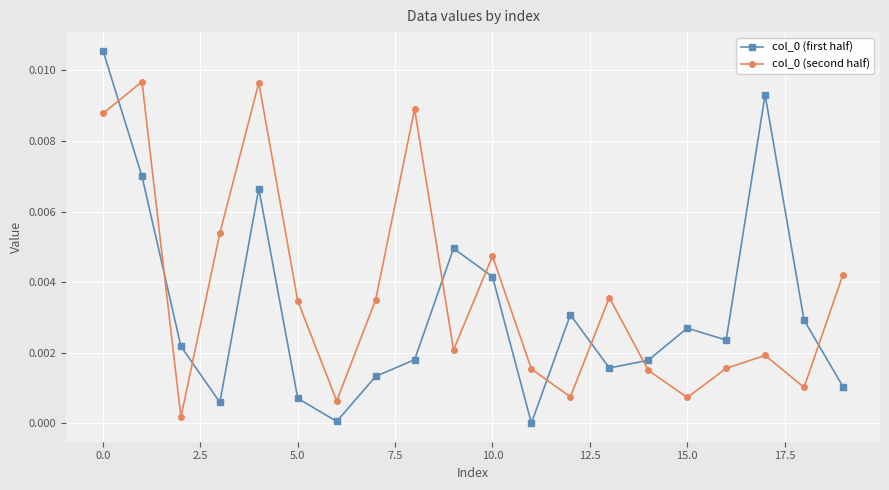

True or false: col_0 (second half) and col_0 (first half) cross at least once.

True